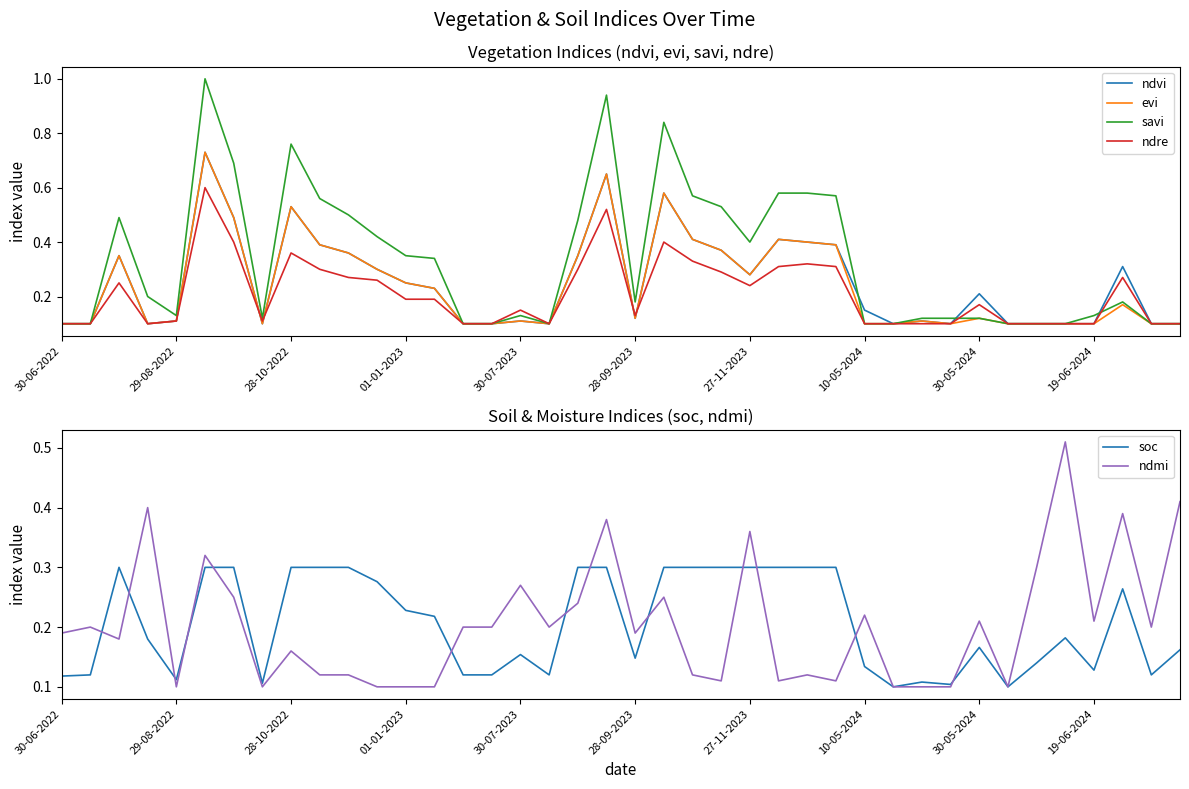

Which series has the widest spread of values?

savi